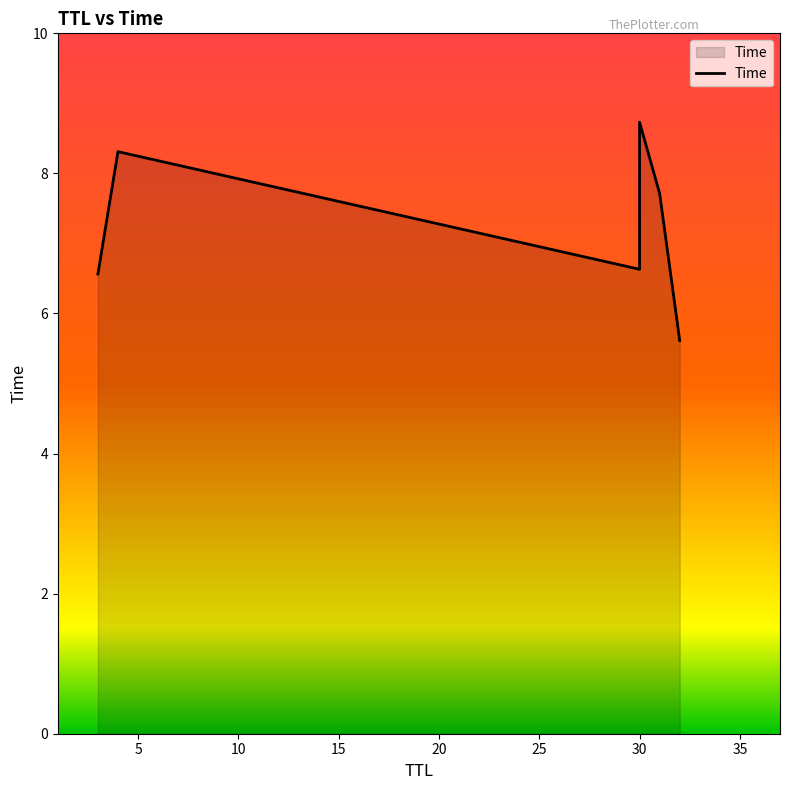

What is the sum of all values?

43.6